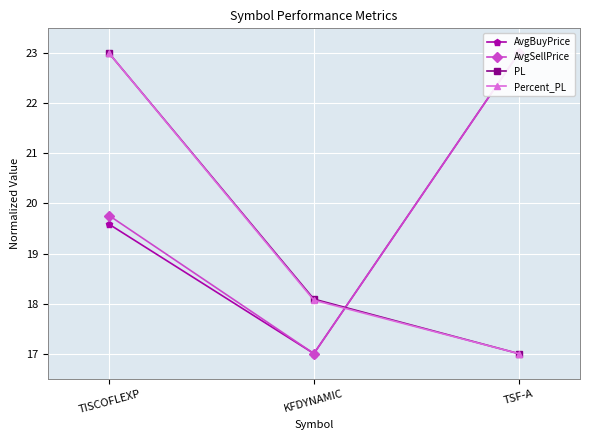

Which series changed the most between KFDYNAMIC and TSF-A?

AvgBuyPrice